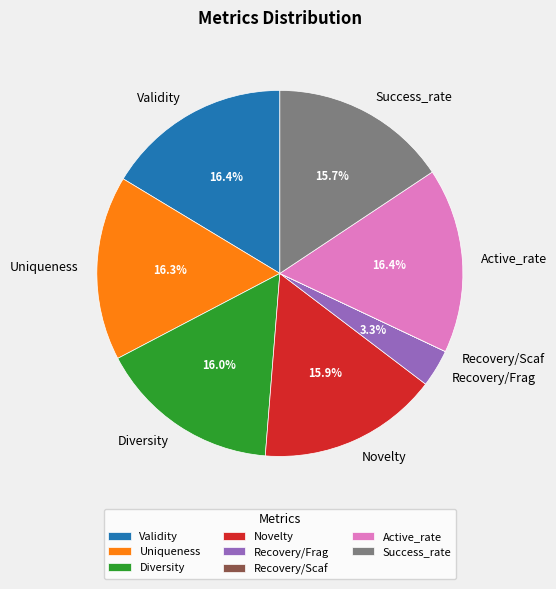

The Active_rate slice represents 16% of the pie. True or false?

True